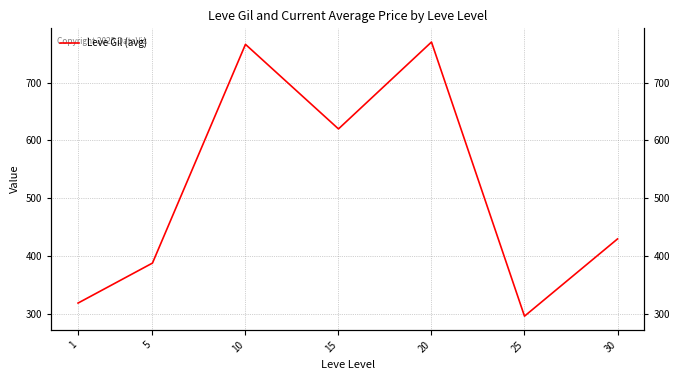

Rank the categories by value from lowest to highest.

25, 1, 5, 30, 15, 10, 20